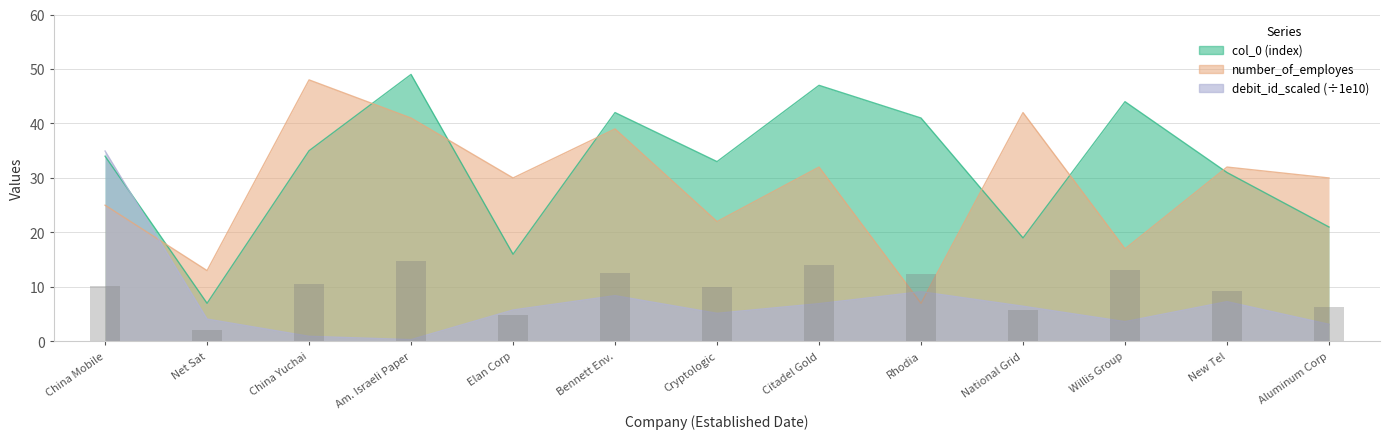

Which series has the largest total across all categories?

col_0